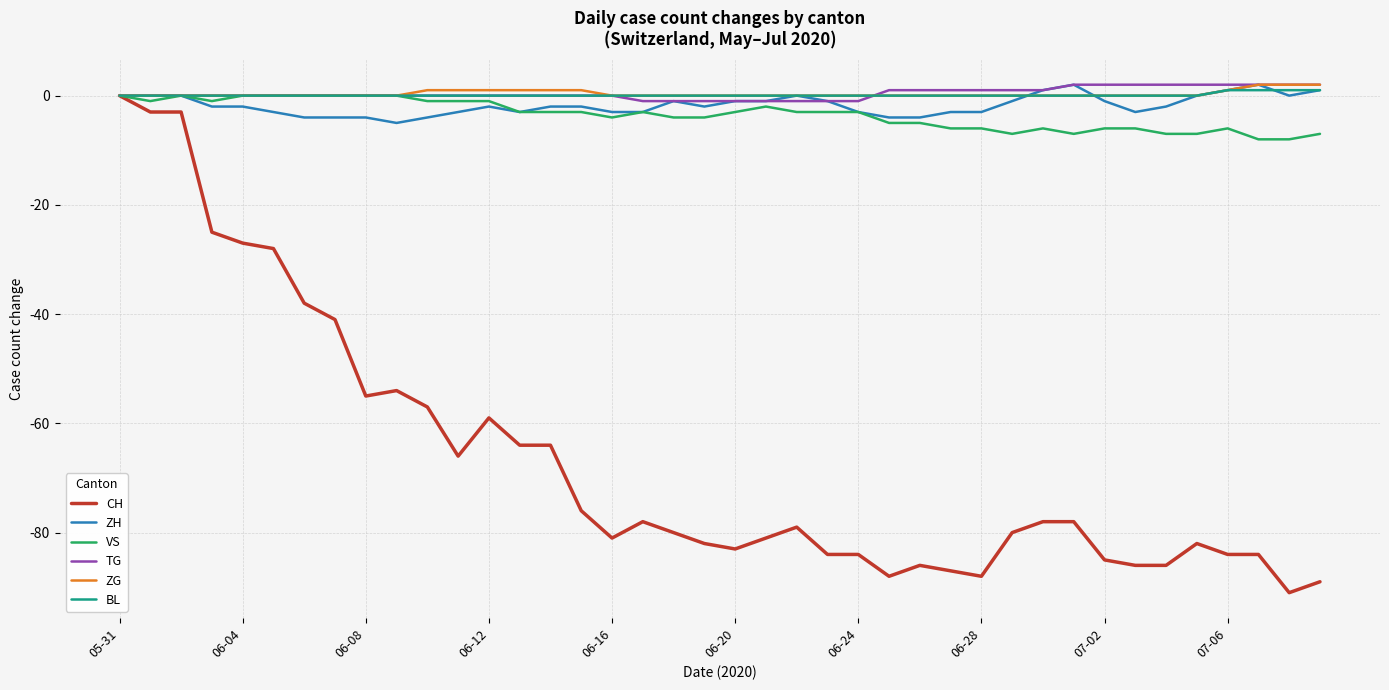

Which series has the widest spread of values?

CH